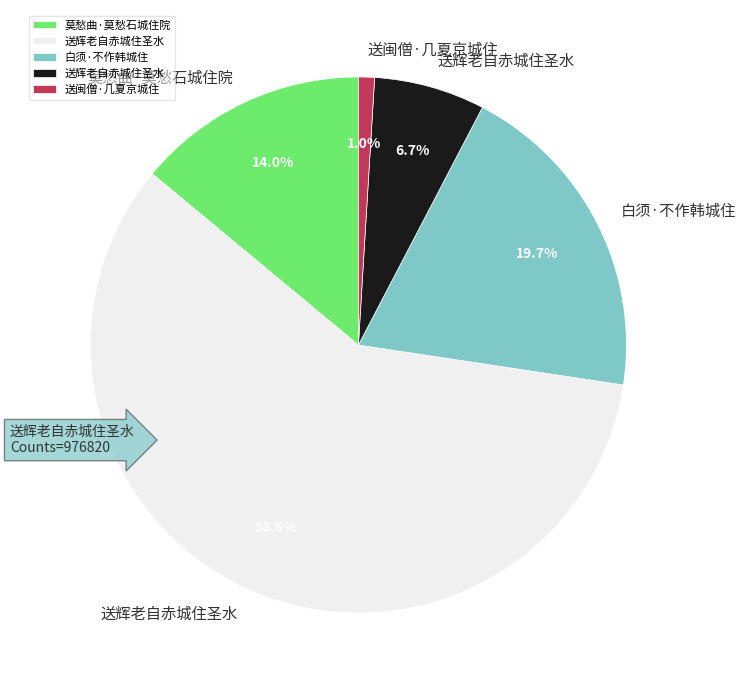

Does any single category account for the majority?

Yes